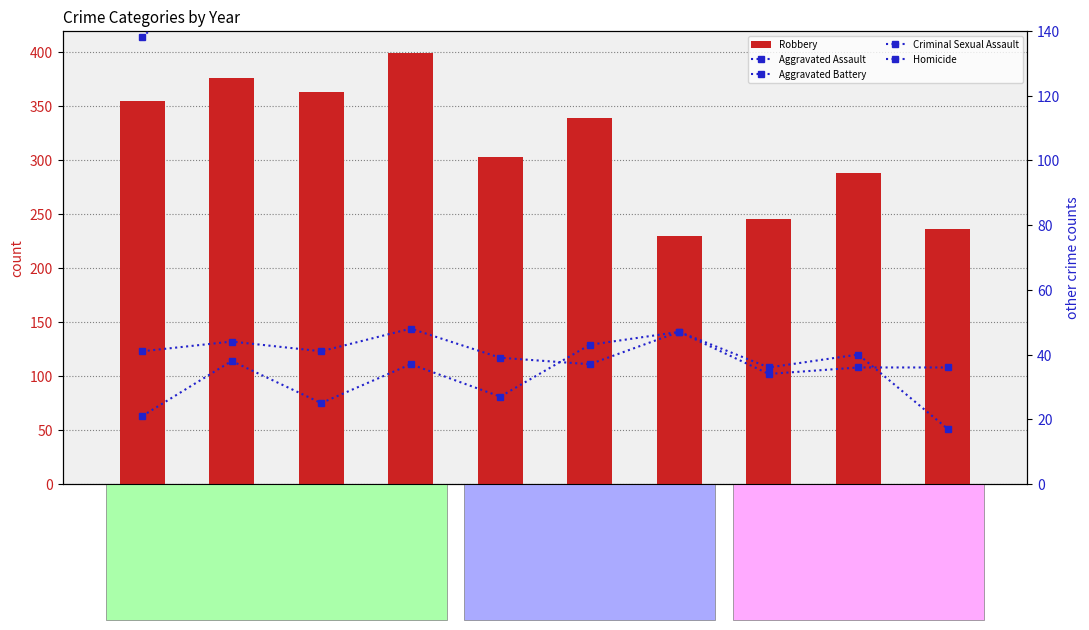

How many distinct data groups are displayed?

5